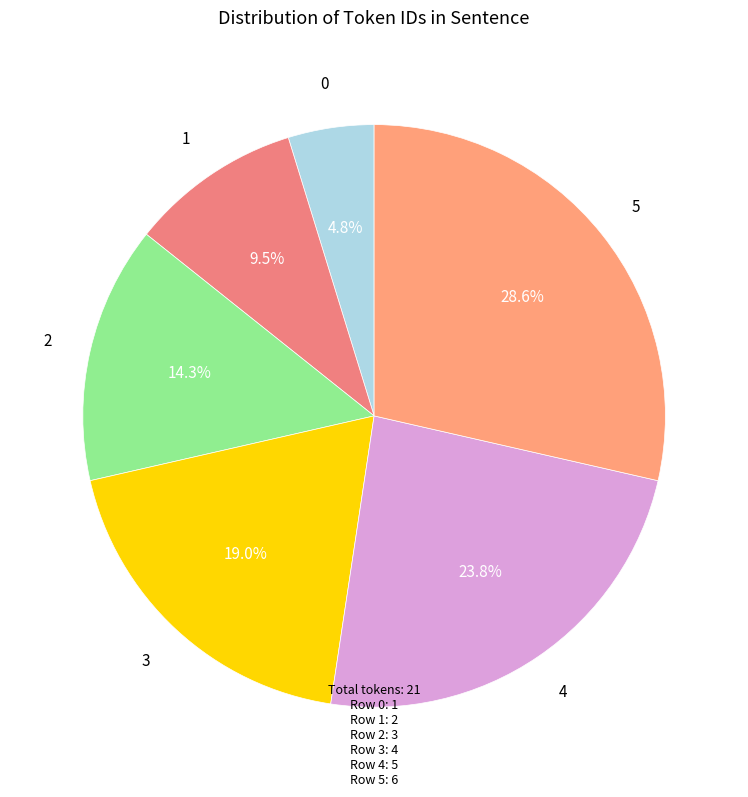

To the nearest percent, what is the difference between the largest and smallest slice percentages?

24%